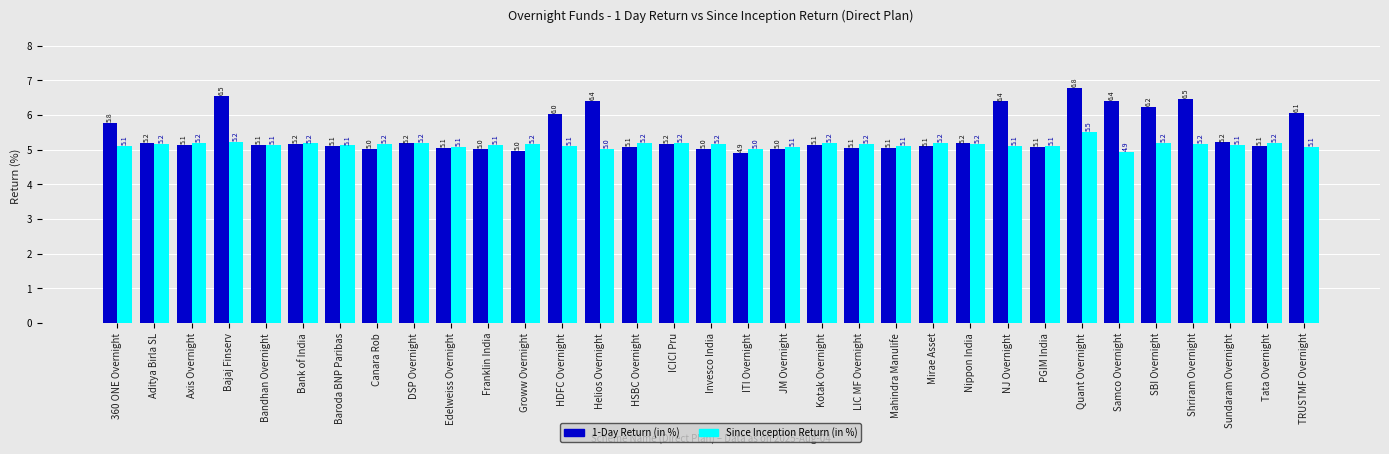

What is the label of the 3rd bar from the left?

Axis Overnight